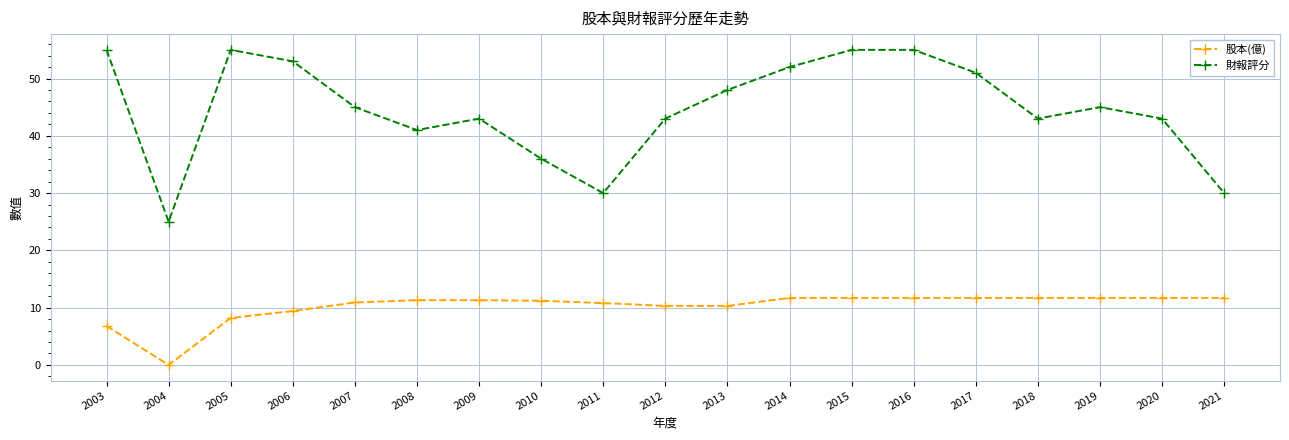

List the series in order of their overall mean, highest first.

財報評分, 股本(億)